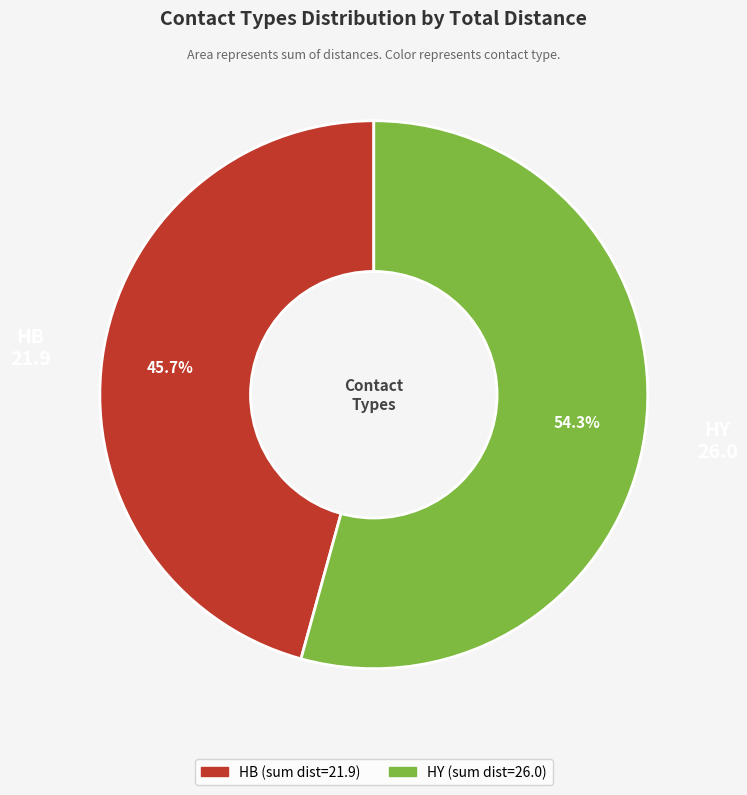

What percentage is NOT represented by HB?

54.3%